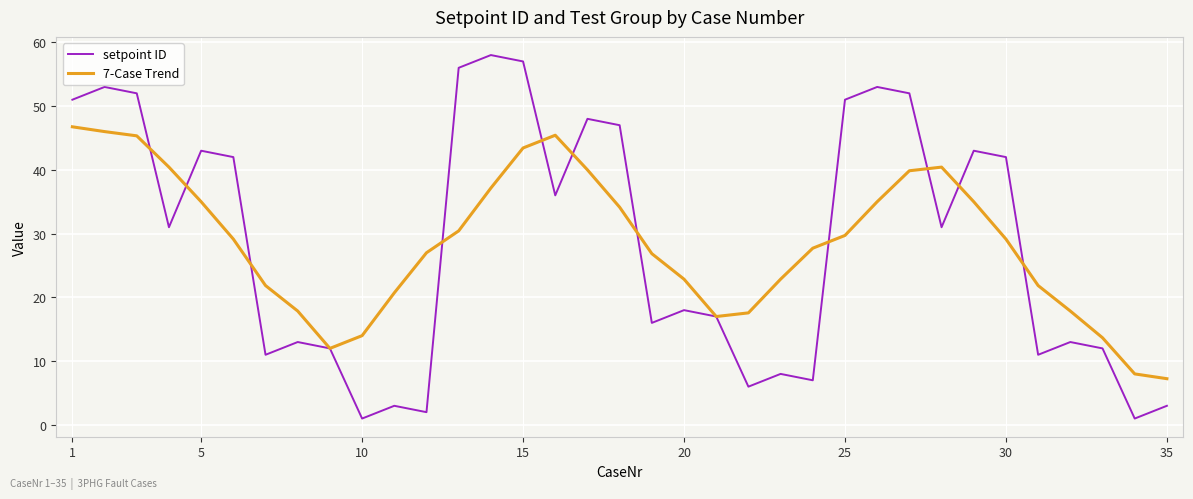

In 7-Case Trend, how many points are lower than both neighbors (excluding endpoints)?

2